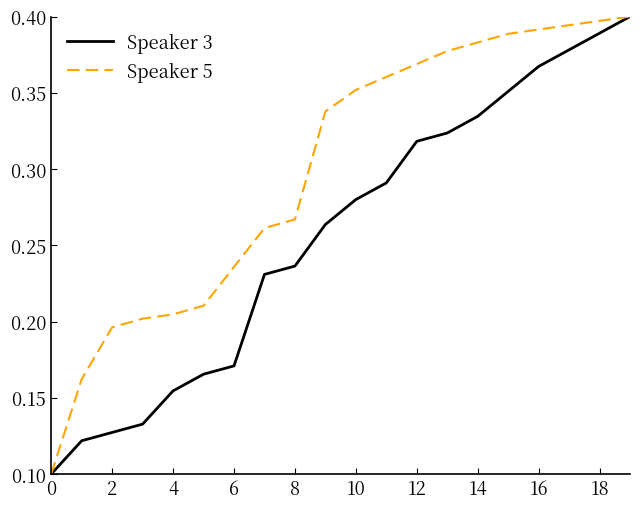

Which series has the largest total across all categories?

Speaker 5